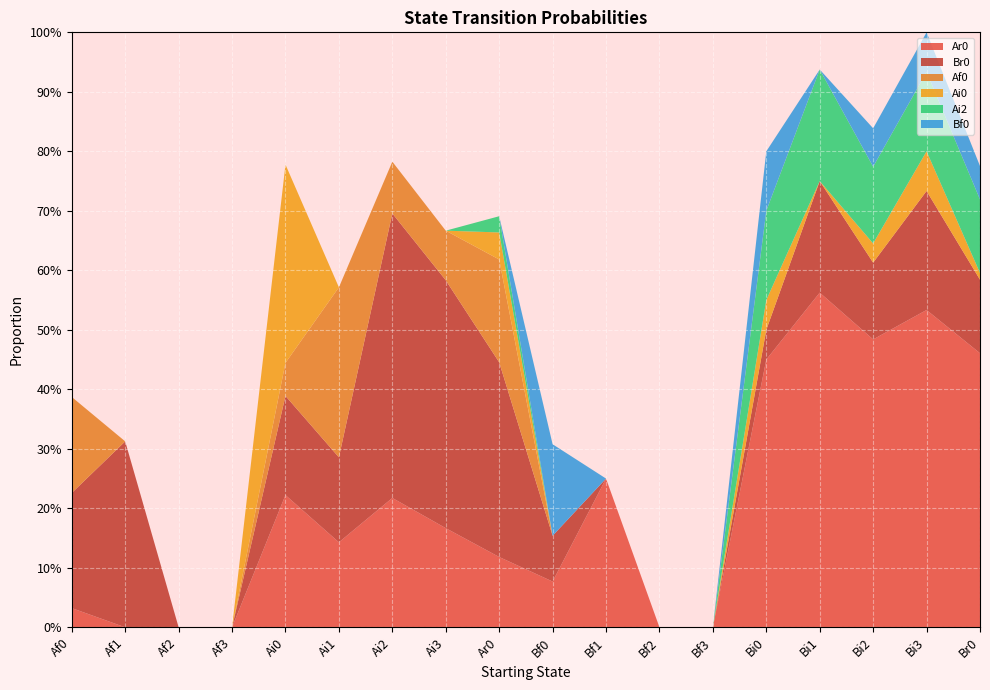

Reading left to right, transcribe all the data shown in this chart.

Ar0: Af0=0.0	Af1=0.0	Af2=0.0	Af3=0.0	Ai0=0.2	Ai1=0.1	Ai2=0.2	Ai3=0.2	Ar0=0.1	Bf0=0.1	Bf1=0.2	Bf2=0.0	Bf3=0.0	Bi0=0.5	Bi1=0.6	Bi2=0.5	Bi3=0.5	Br0=0.5
Br0: Af0=0.2	Af1=0.3	Af2=0.0	Af3=0.0	Ai0=0.2	Ai1=0.1	Ai2=0.5	Ai3=0.4	Ar0=0.3	Bf0=0.1	Bf1=0.0	Bf2=0.0	Bf3=0.0	Bi0=0.1	Bi1=0.2	Bi2=0.1	Bi3=0.2	Br0=0.1
Af0: Af0=0.2	Af1=0.0	Af2=0.0	Af3=0.0	Ai0=0.1	Ai1=0.3	Ai2=0.1	Ai3=0.1	Ar0=0.2	Bf0=0.0	Bf1=0.0	Bf2=0.0	Bf3=0.0	Bi0=0.0	Bi1=0.0	Bi2=0.0	Bi3=0.0	Br0=0.0
Ai0: Af0=0.0	Af1=0.0	Af2=0.0	Af3=0.0	Ai0=0.3	Ai1=0.0	Ai2=0.0	Ai3=0.0	Ar0=0.0	Bf0=0.0	Bf1=0.0	Bf2=0.0	Bf3=0.0	Bi0=0.1	Bi1=0.0	Bi2=0.0	Bi3=0.1	Br0=0.0
Ai2: Af0=0.0	Af1=0.0	Af2=0.0	Af3=0.0	Ai0=0.0	Ai1=0.0	Ai2=0.0	Ai3=0.0	Ar0=0.0	Bf0=0.0	Bf1=0.0	Bf2=0.0	Bf3=0.0	Bi0=0.1	Bi1=0.2	Bi2=0.1	Bi3=0.1	Br0=0.1
Bf0: Af0=0.0	Af1=0.0	Af2=0.0	Af3=0.0	Ai0=0.0	Ai1=0.0	Ai2=0.0	Ai3=0.0	Ar0=0.0	Bf0=0.2	Bf1=0.0	Bf2=0.0	Bf3=0.0	Bi0=0.1	Bi1=0.0	Bi2=0.1	Bi3=0.1	Br0=0.1